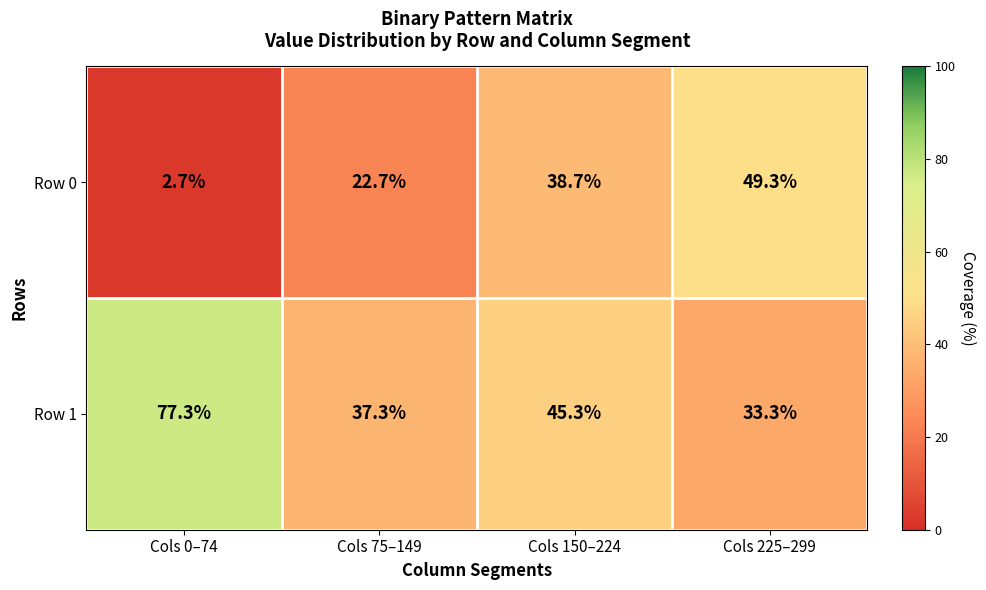

Rank the series by their average value, from highest to lowest.

Row 1, Row 0